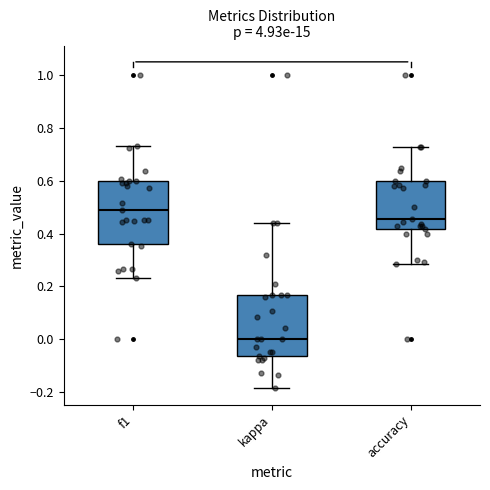

Where does the lower whisker of the box for kappa end on the y-axis? The values are not printed on the chart, so give them approximately, as read against the axis.

-0.18